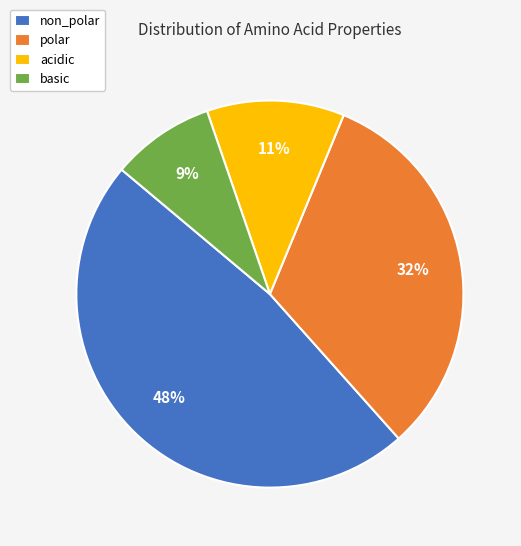

Does any single category account for the majority?

No